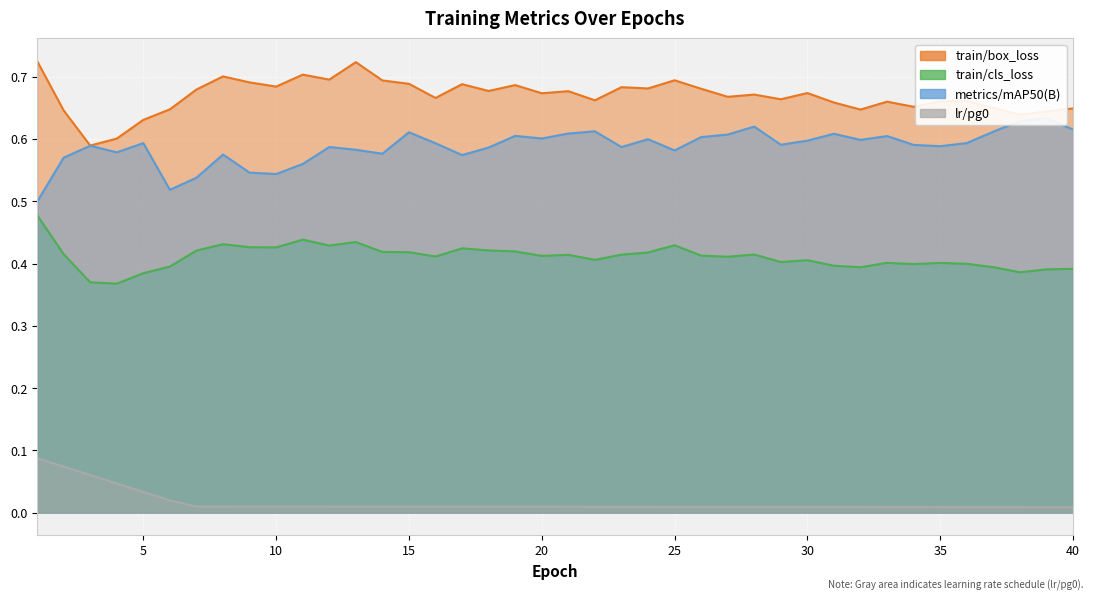

At 10, list the series in order from smallest to largest.

lr/pg0, train/cls_loss, metrics/mAP50(B), train/box_loss